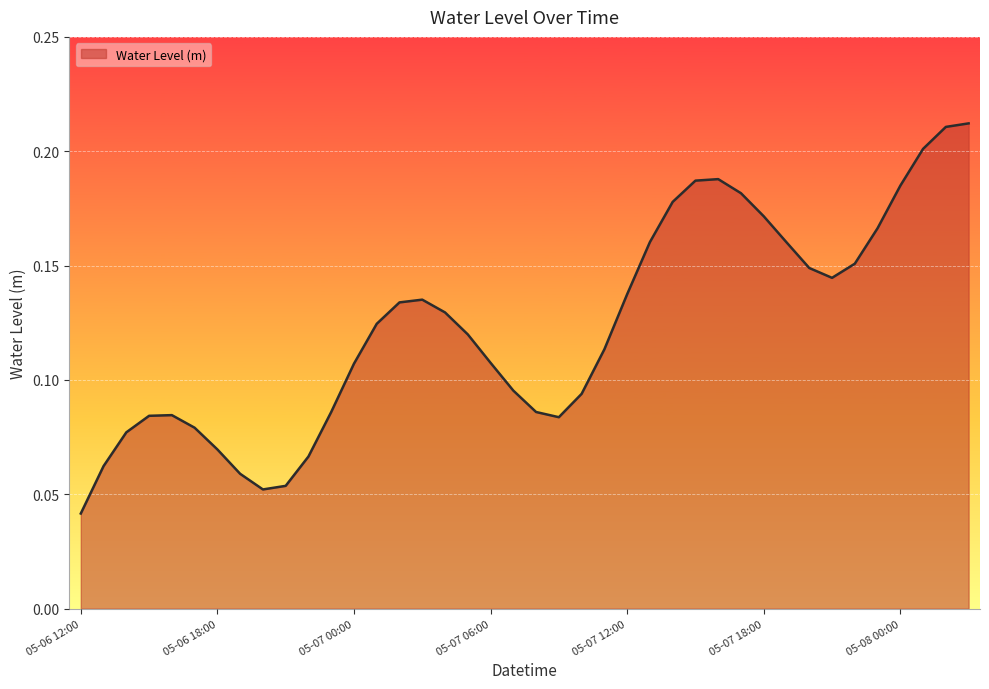

How many lines are shown in the chart?

1